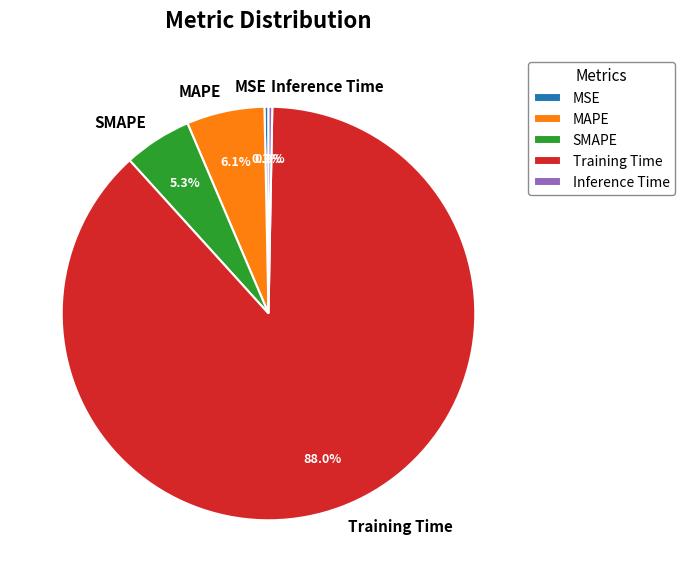

What is the majority slice?

Training Time